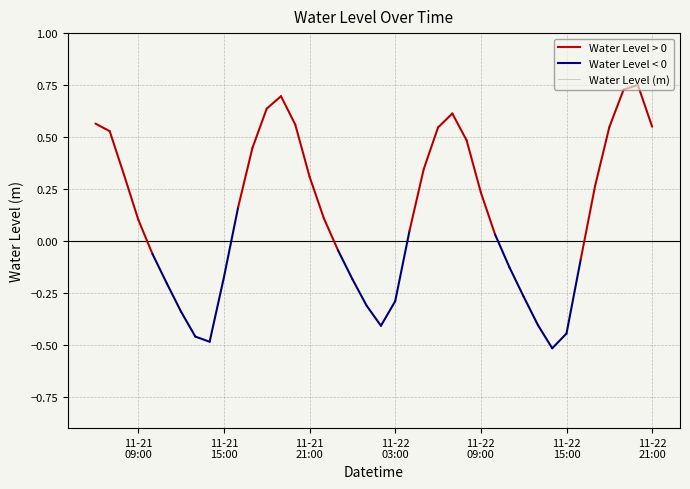

What is the sum of all values?

4.8